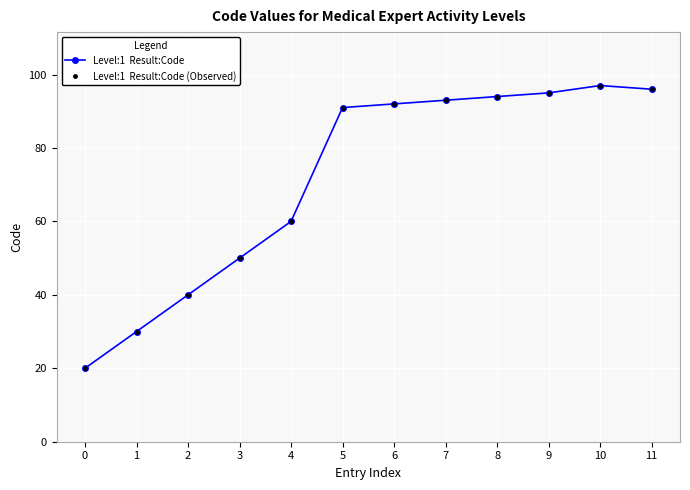

Is this an area chart (filled region under the line)?

No